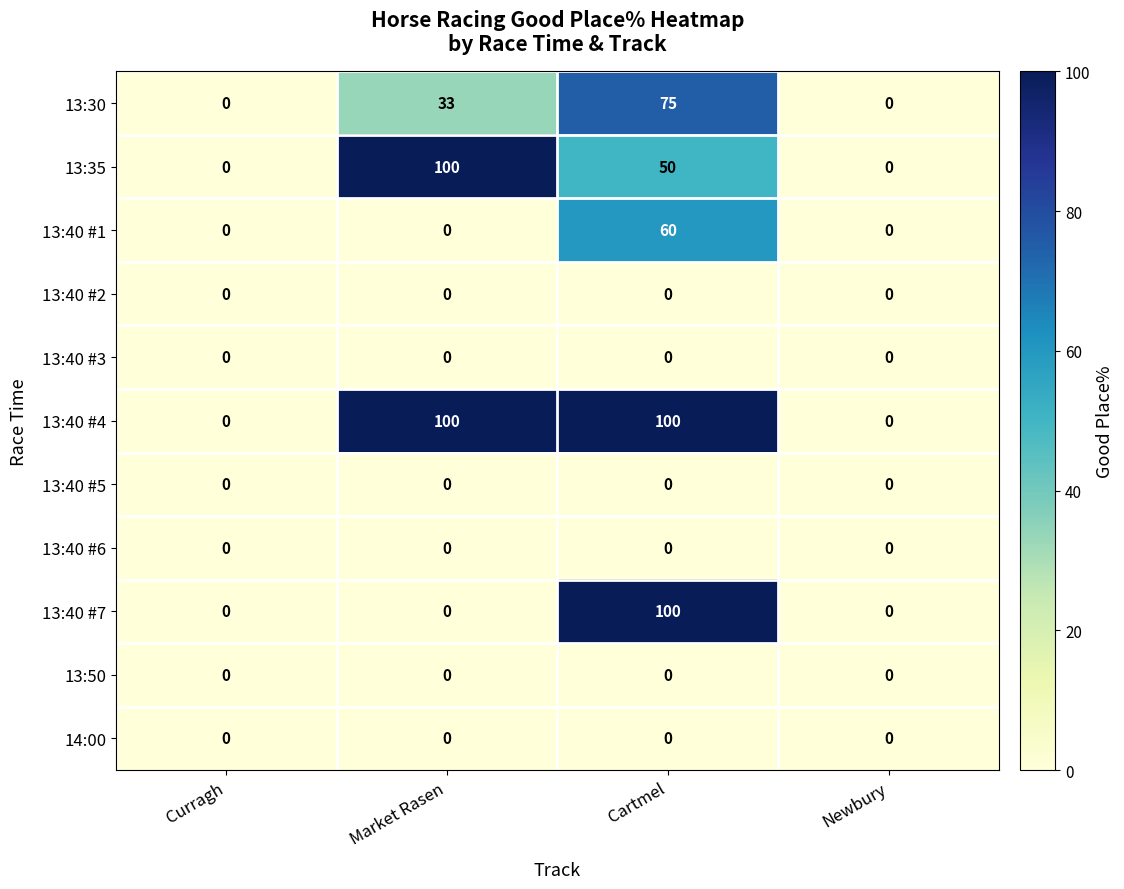

The value of 13:40 #1 at Curragh is 0. True or false?

True